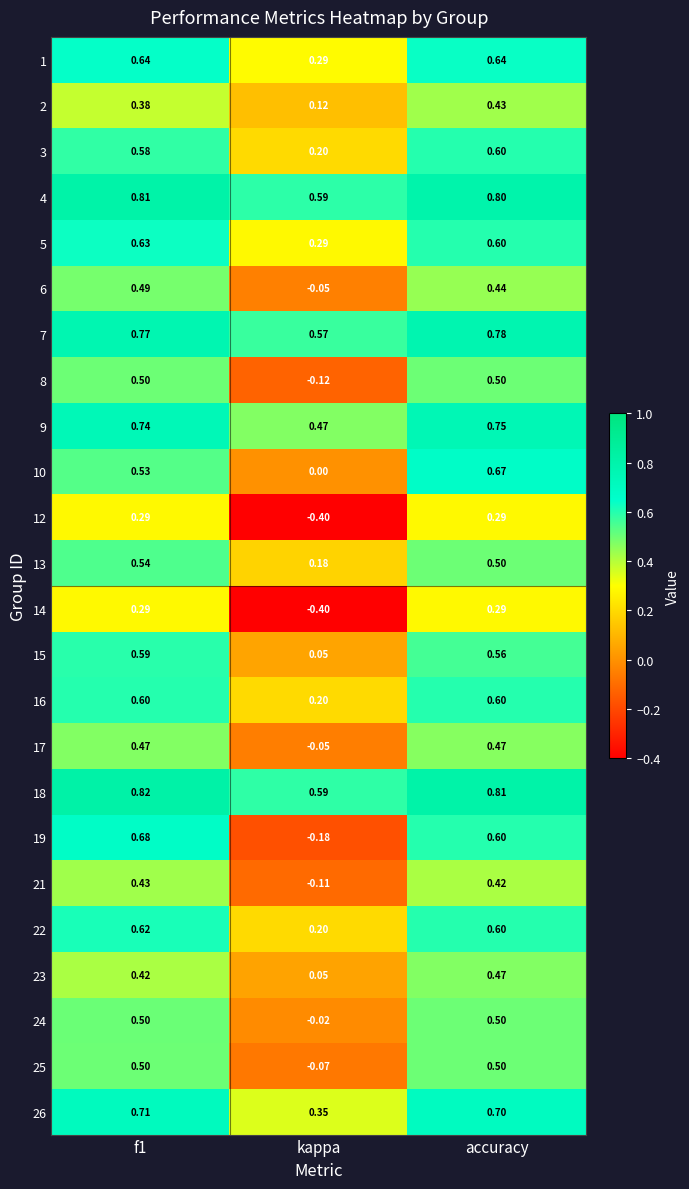

Which series changed the most between f1 and kappa?

19